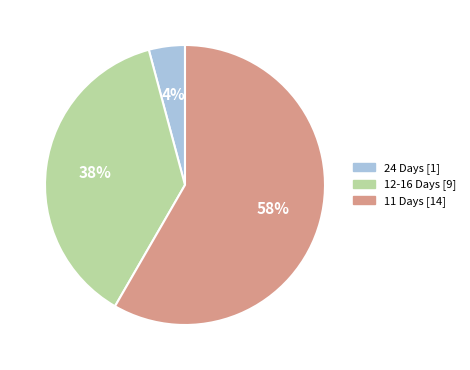

To the nearest percent, what is the average slice percentage?

33%